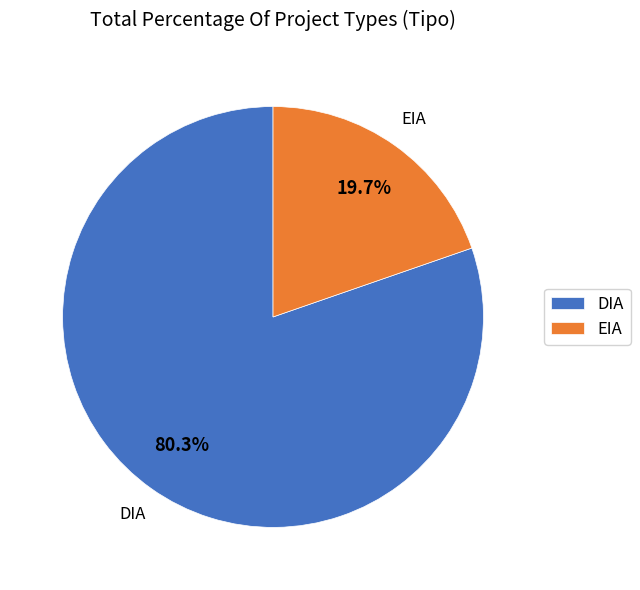

Which category accounts for the majority?

DIA